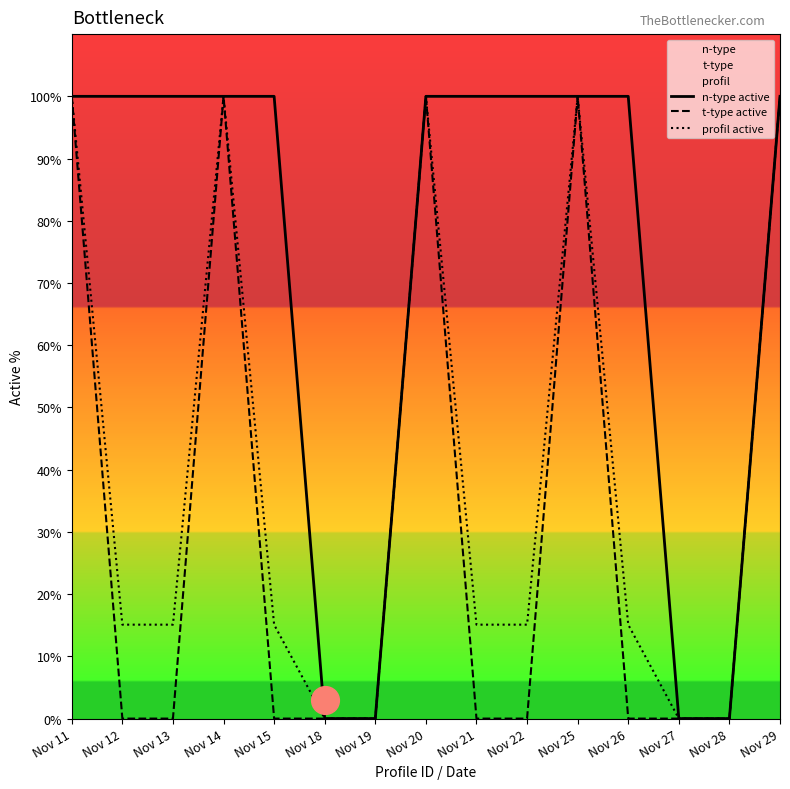

What are all the series names shown in the legend?

n-type active, t-type active, profil active